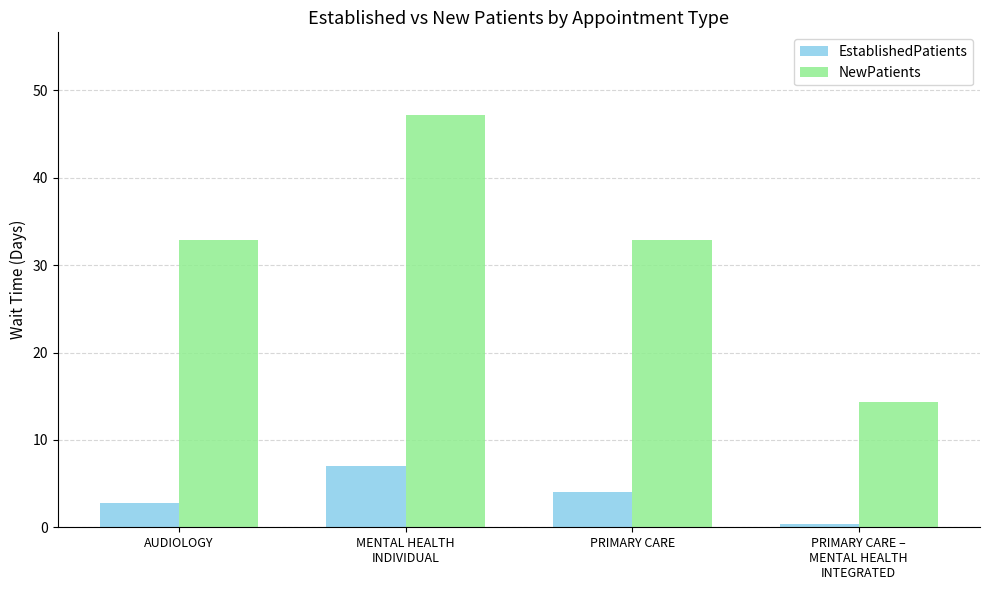

What is the difference between the highest and lowest values at PRIMARY CARE?

28.9